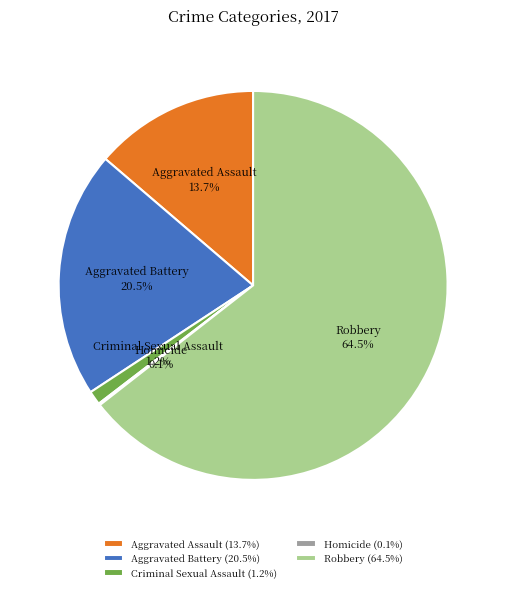

To the nearest percent, what is the average slice percentage?

20%